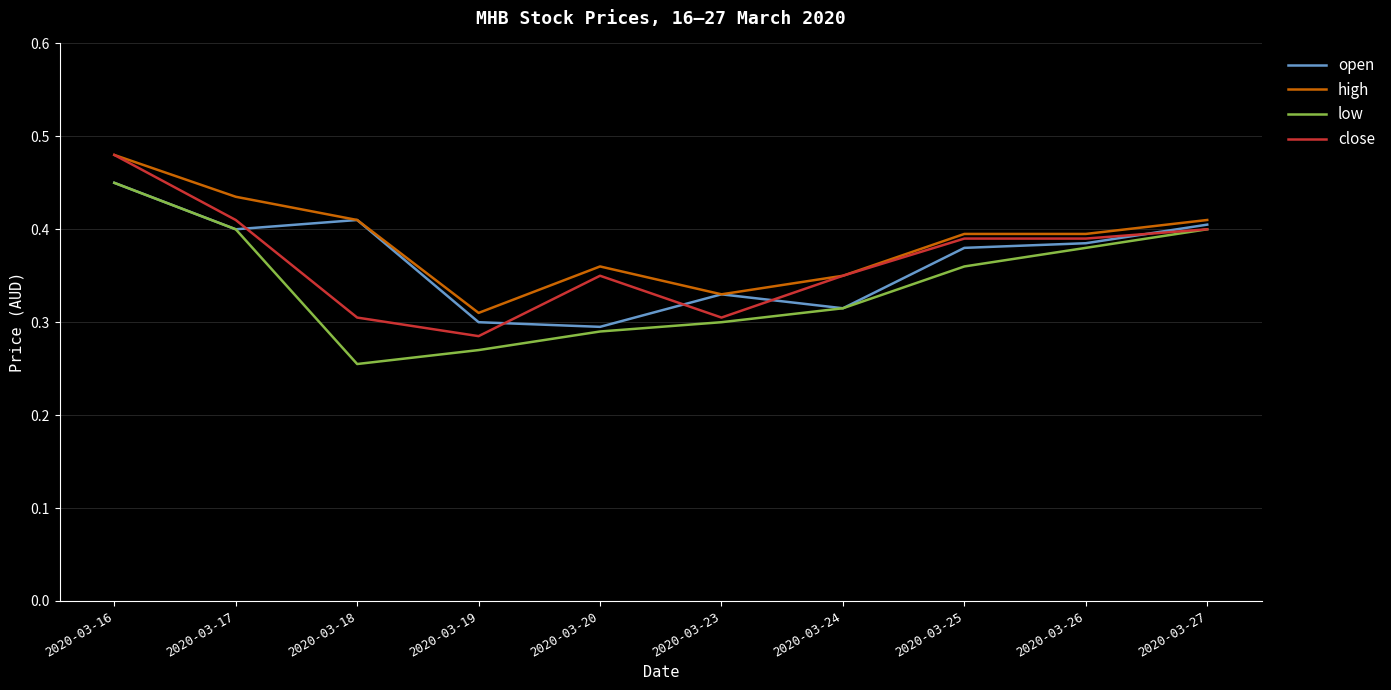

Which category has the lowest value in the high series?

2020-03-19